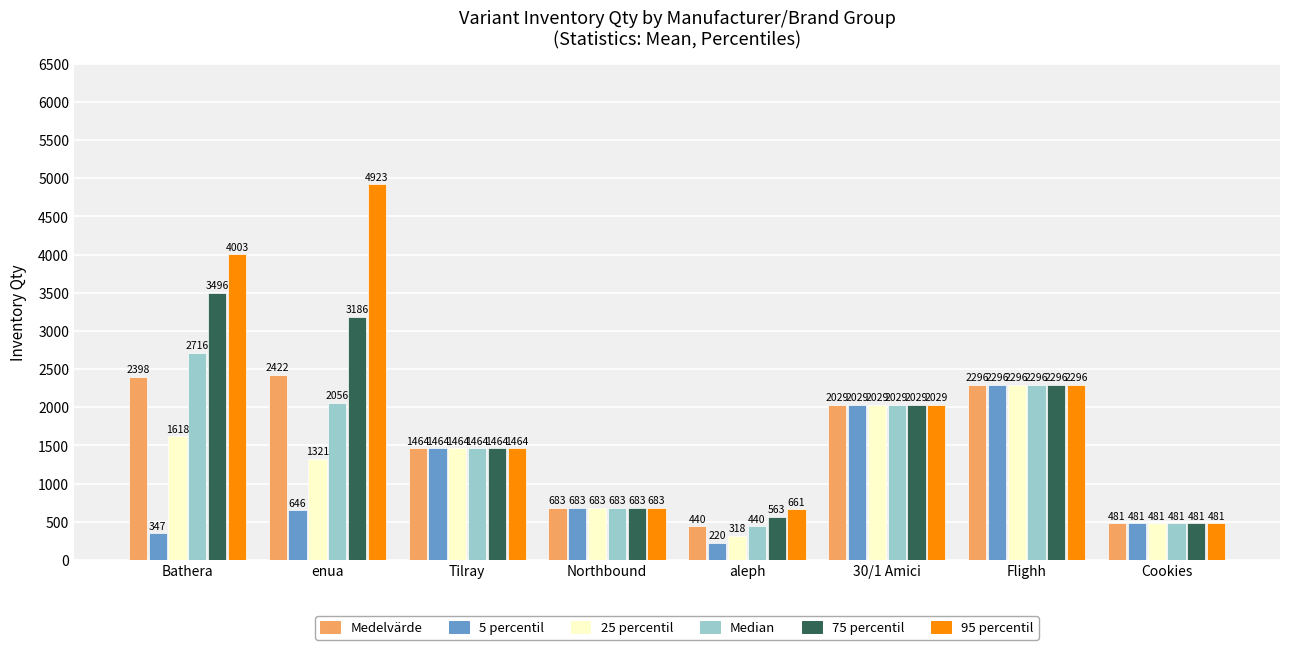

What is the minimum value shown in the chart?

219.6